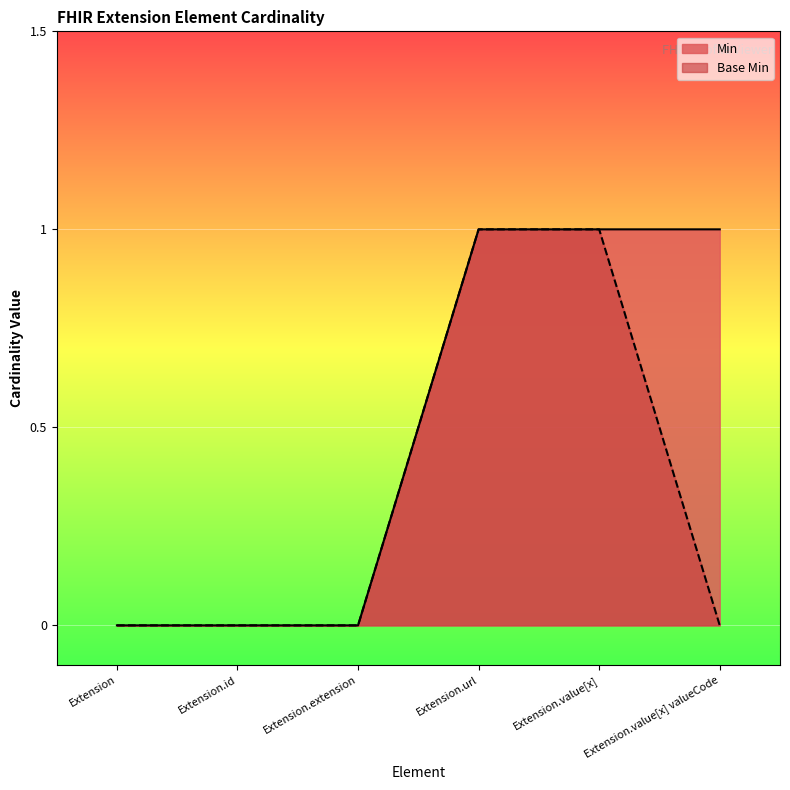

What is the difference between the second highest and second lowest values in the Min series?

1